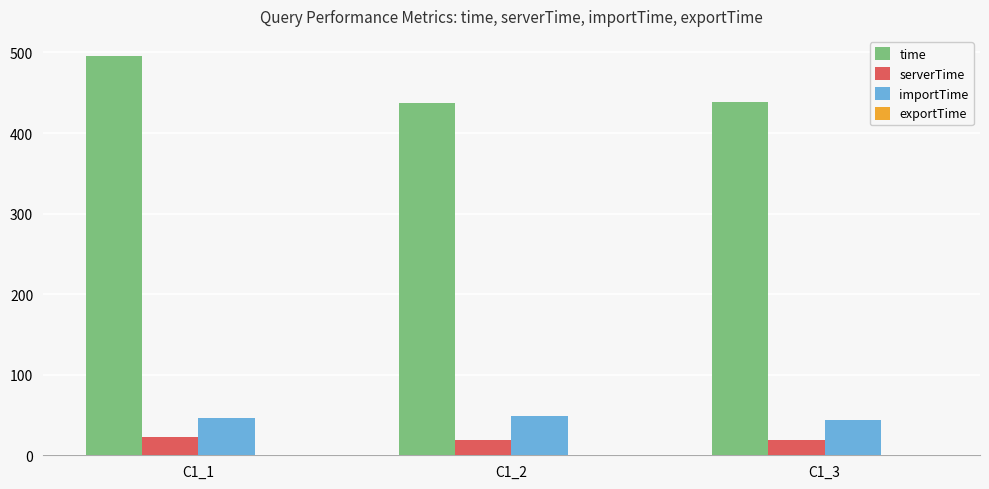

How many series are shown in this chart?

4